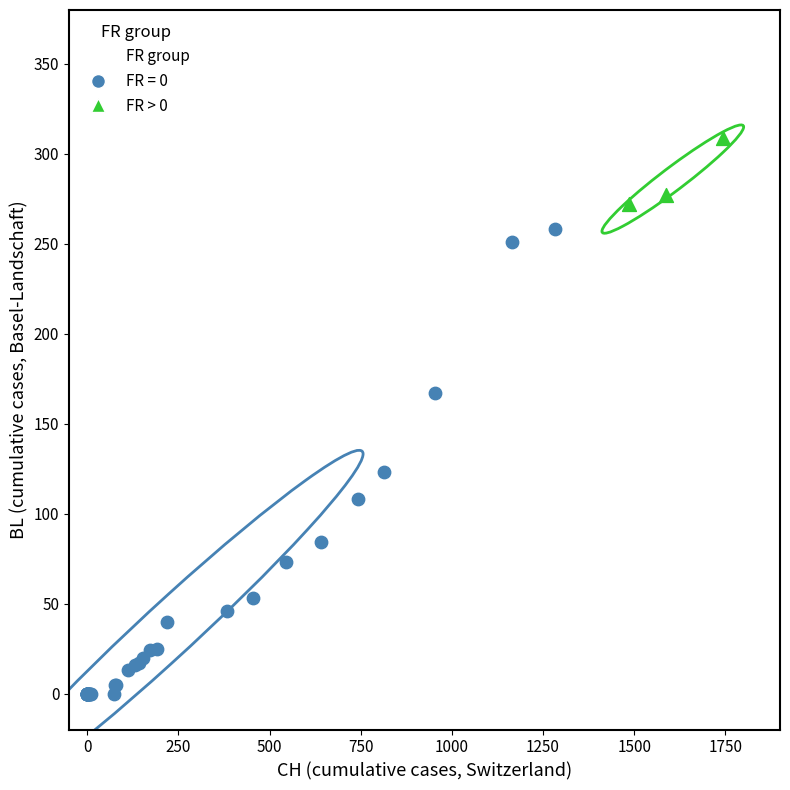

Which series reaches the maximum Y coordinate?

FR > 0